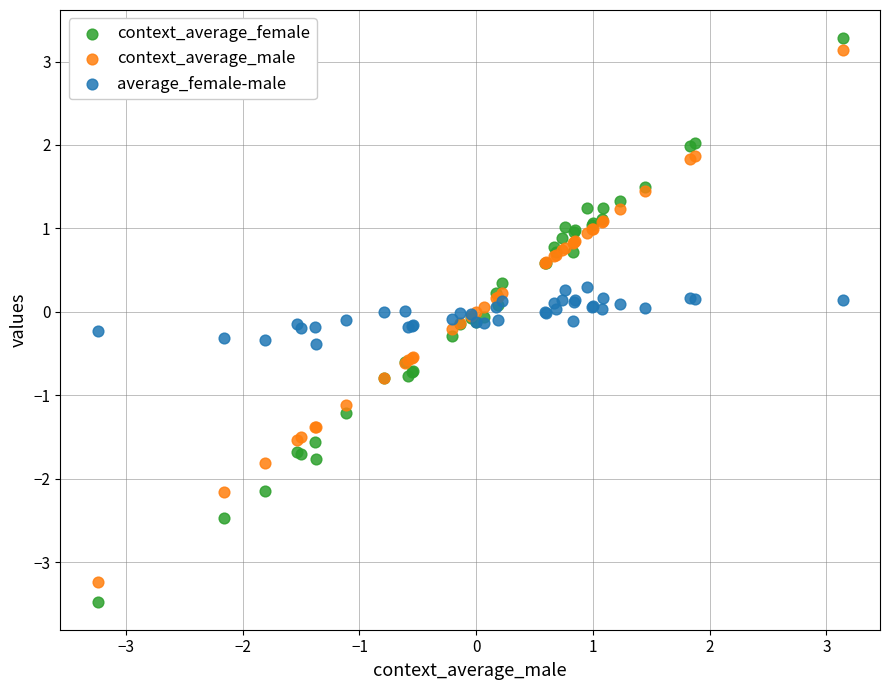

Which series contains the highest Y value?

context_average_female